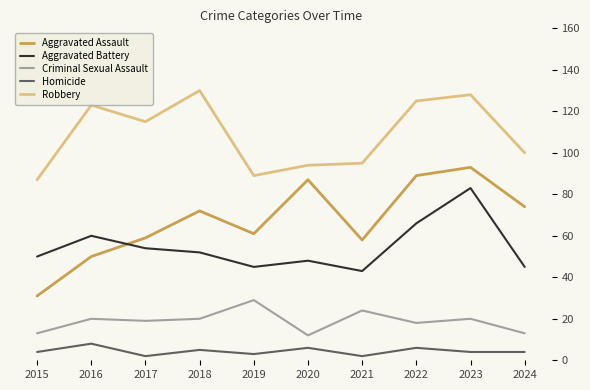

Rank the series by their maximum value, from highest to lowest.

Robbery, Aggravated Assault, Aggravated Battery, Criminal Sexual Assault, Homicide